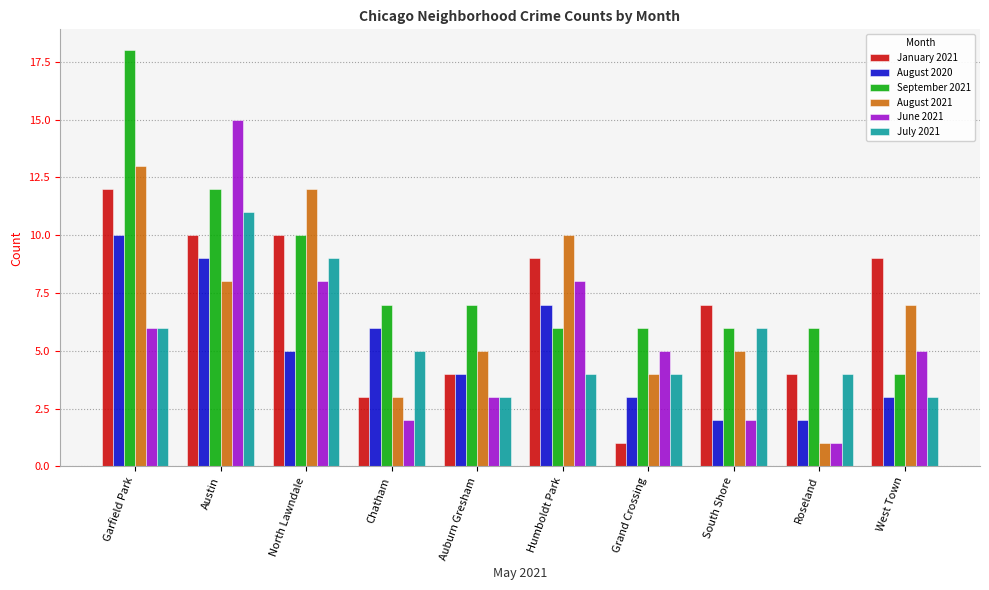

At which label is August 2020 closest to 6?

Chatham